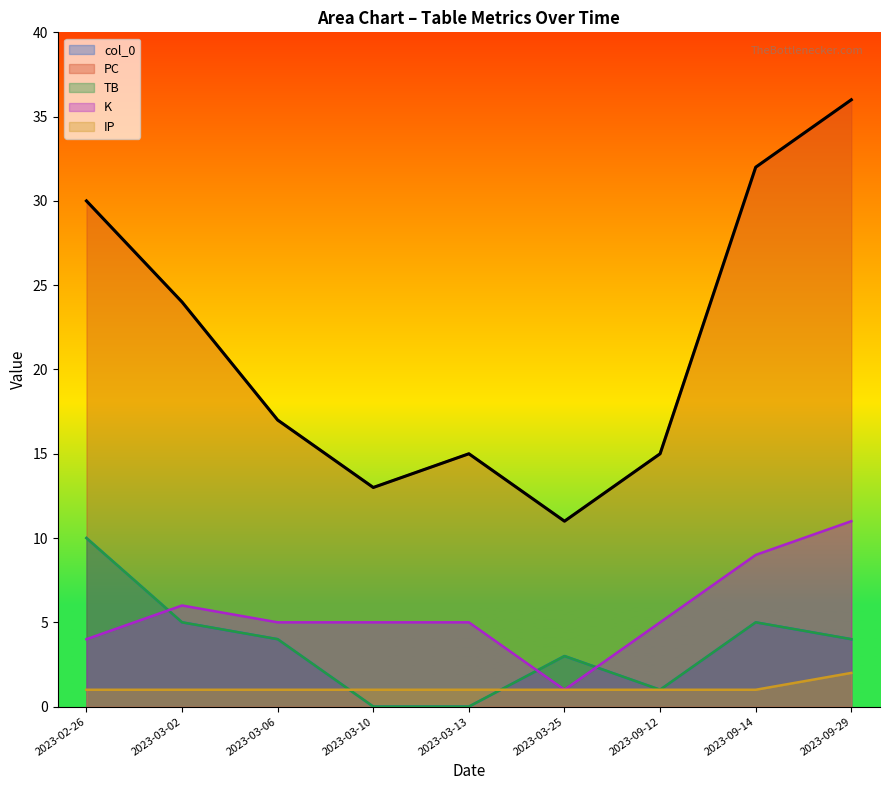

Which series changed the most between 2023-02-26 and 2023-03-13?

PC